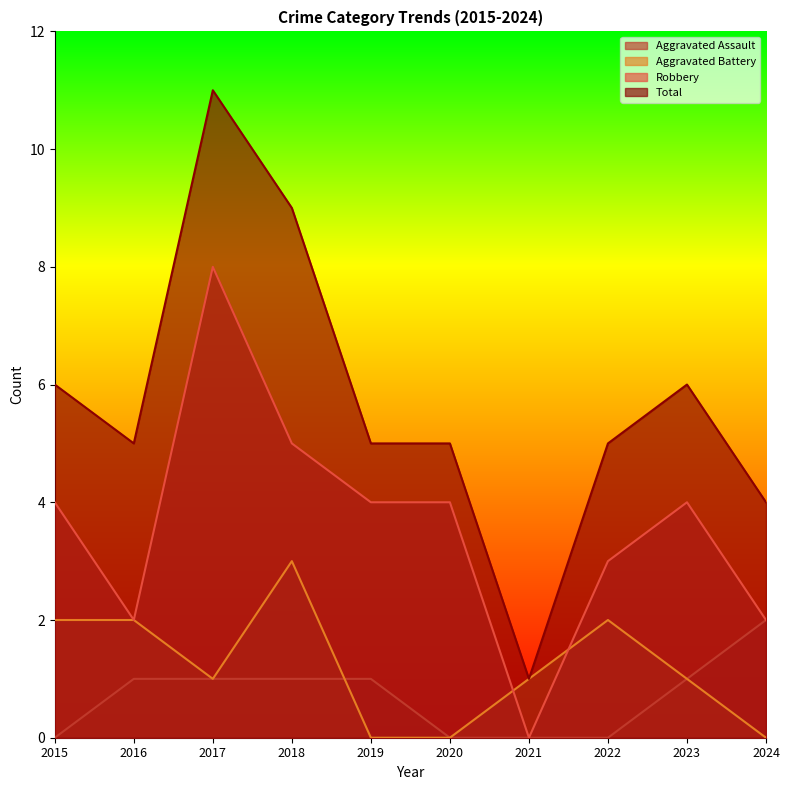

True or false: Total and Aggravated Assault cross at least once.

False